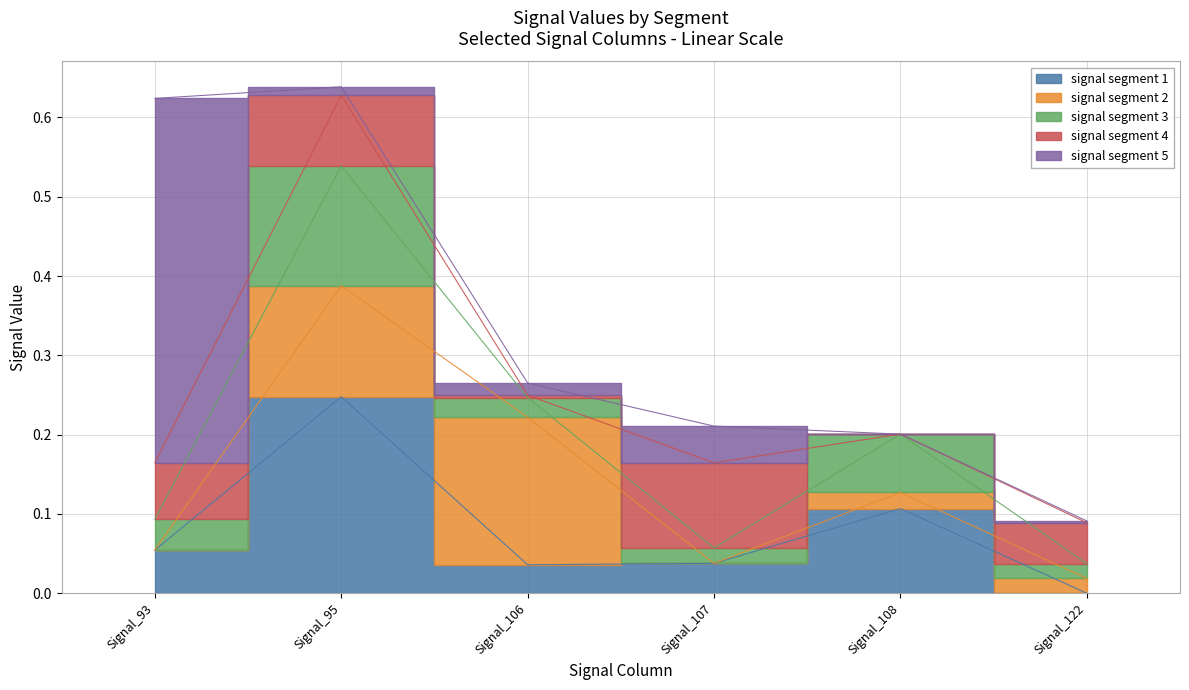

At which category does signal segment 5 reach its first local peak?

Signal_107